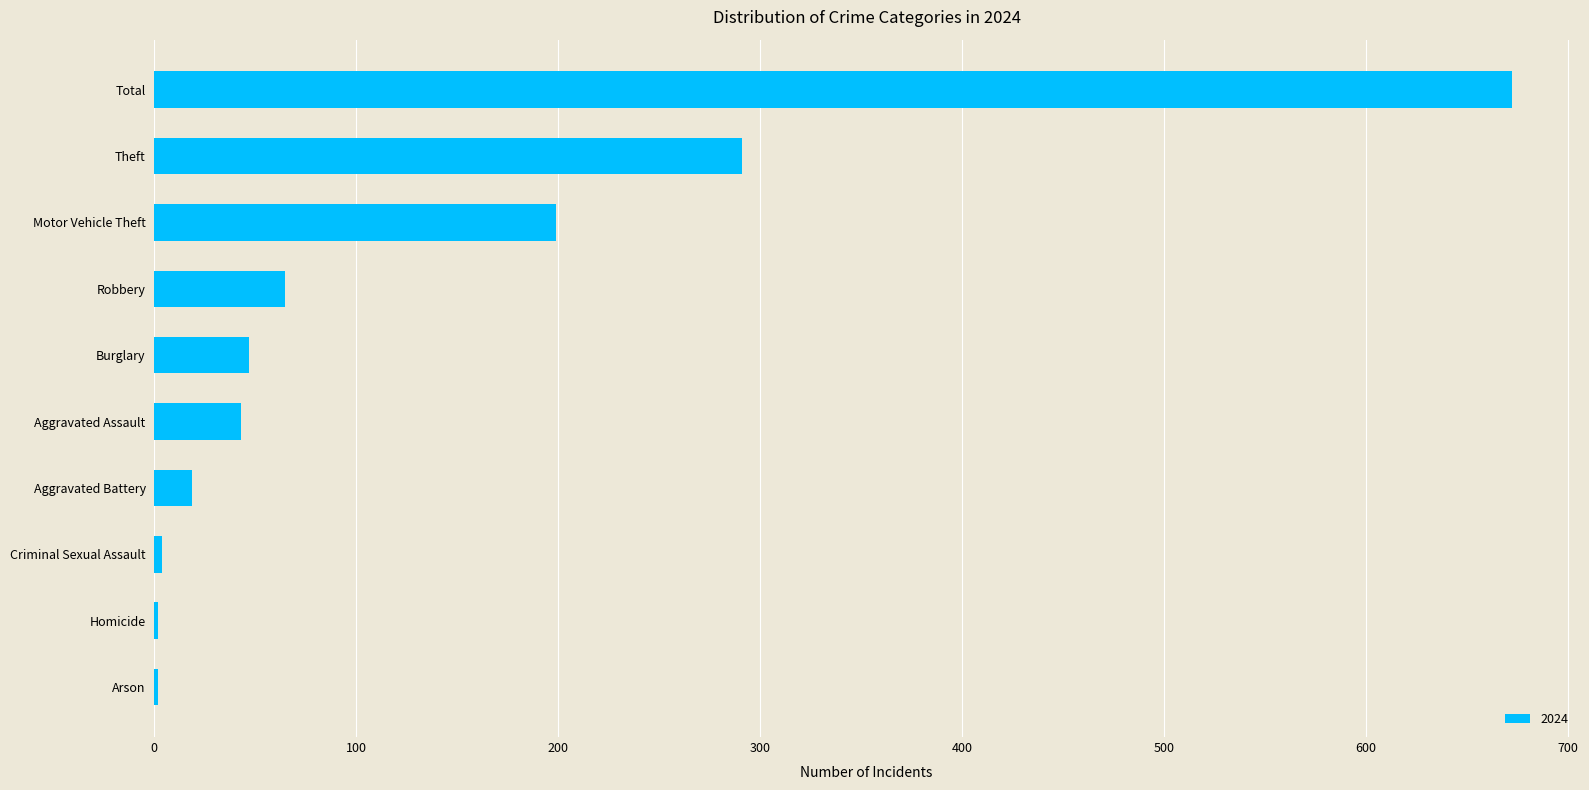

What is the sum of the values at Motor Vehicle Theft and Aggravated Battery?

218